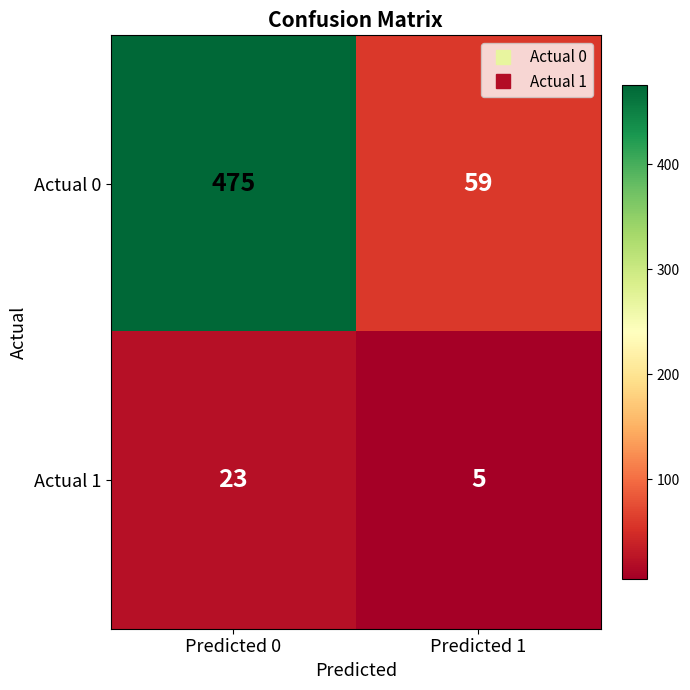

How many categories are shown in the chart?

2